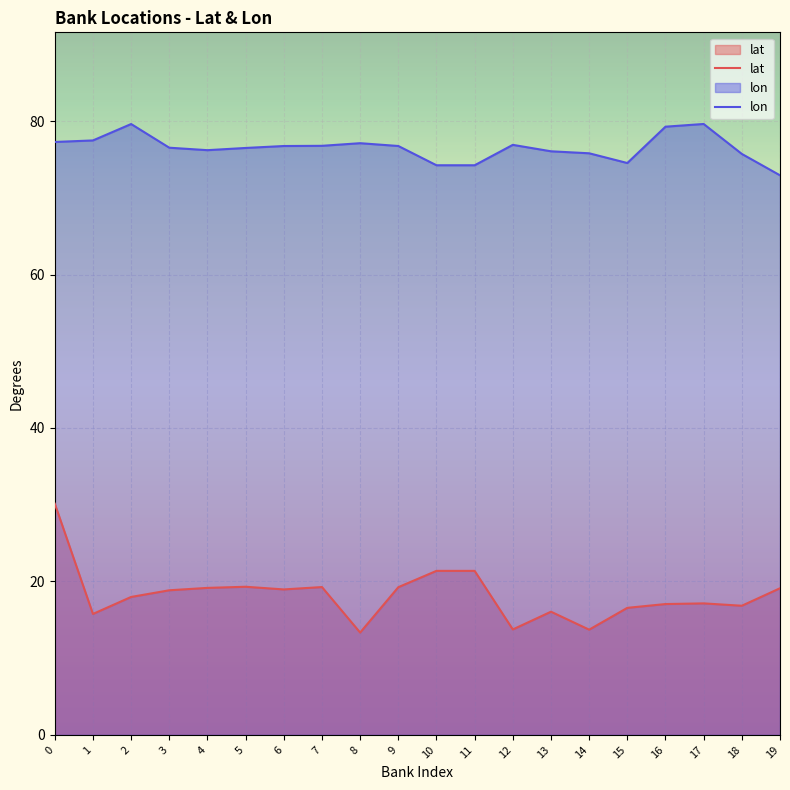

How many lines are shown in the chart?

2